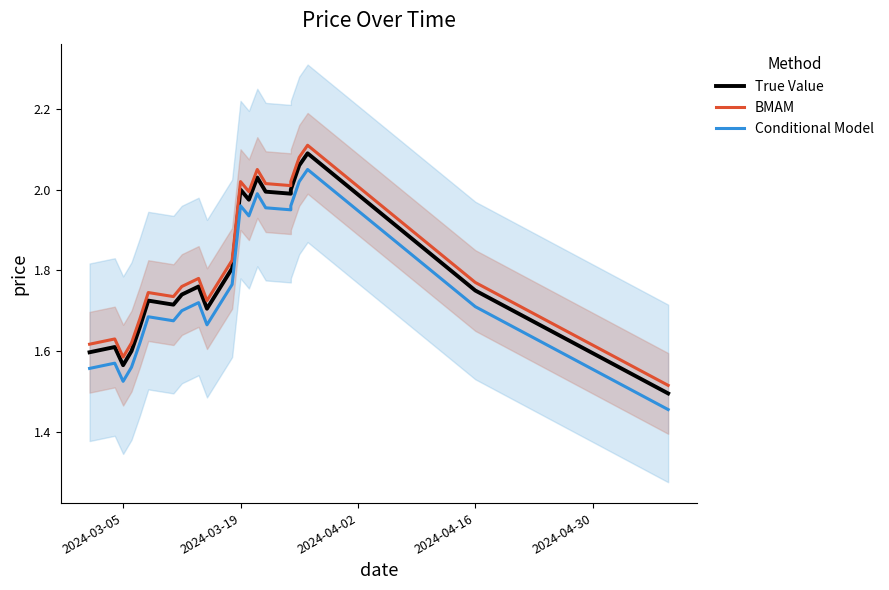

Which series has the largest range (max minus min)?

True Value